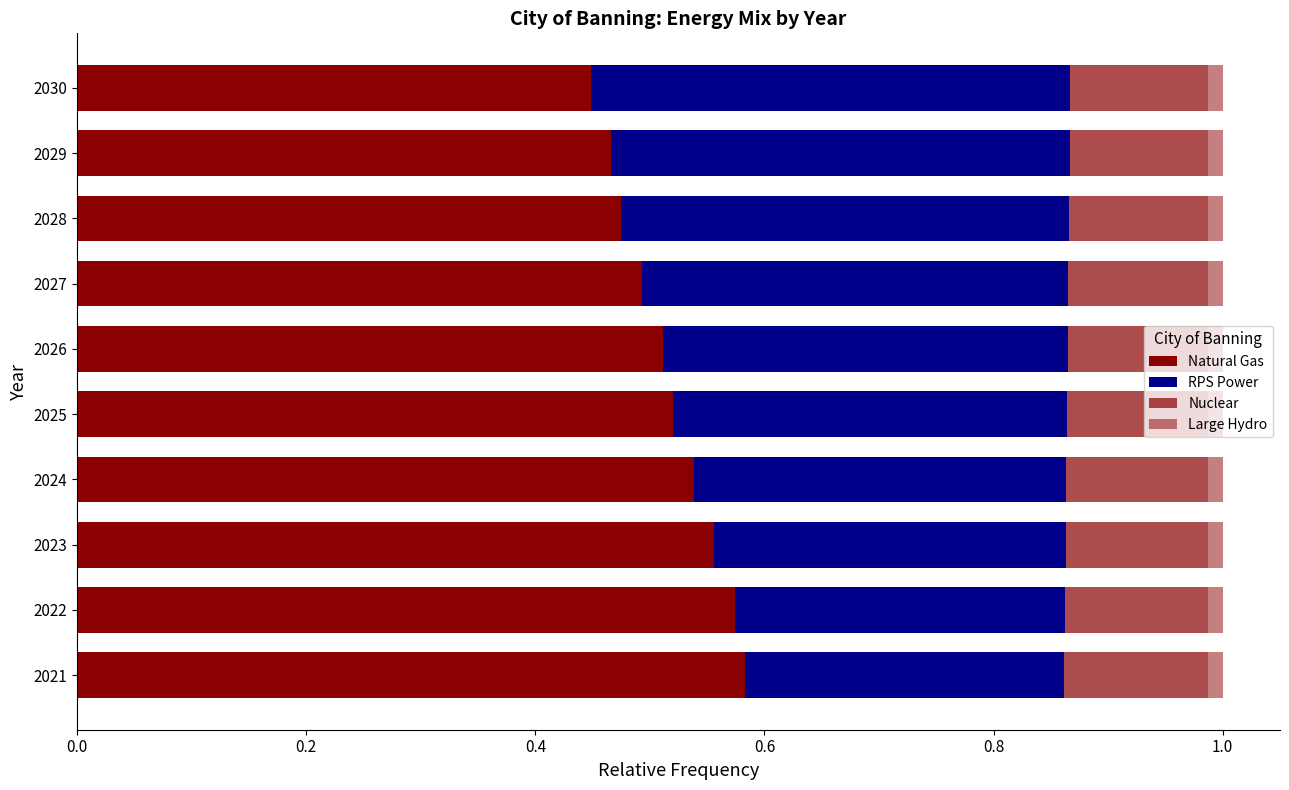

Count the number of categories in the chart.

10